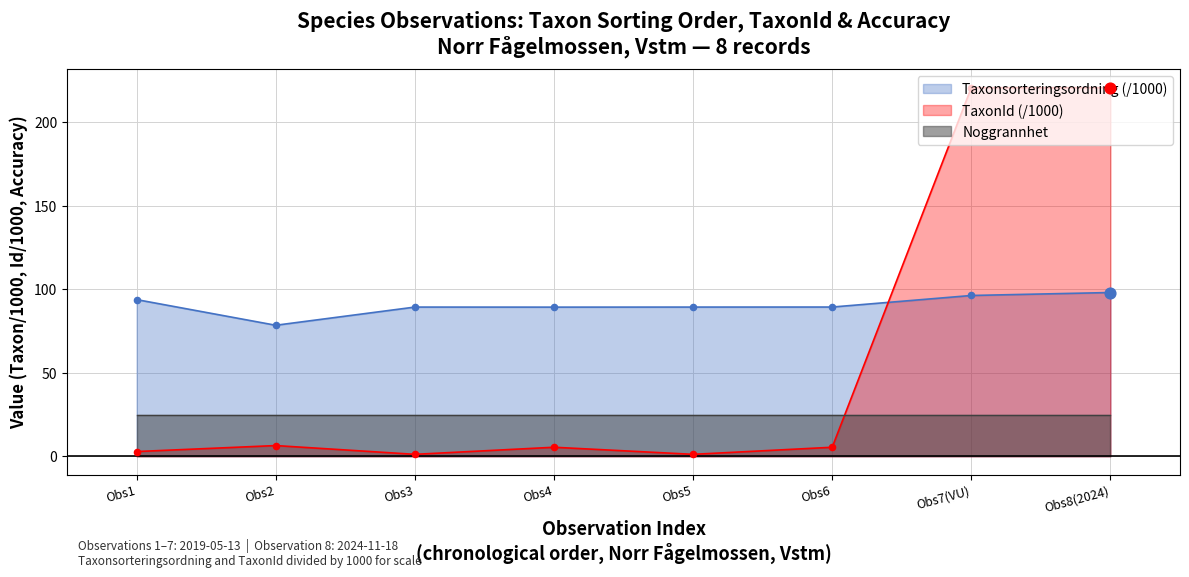

Which series has the widest spread of Y values?

TaxonId